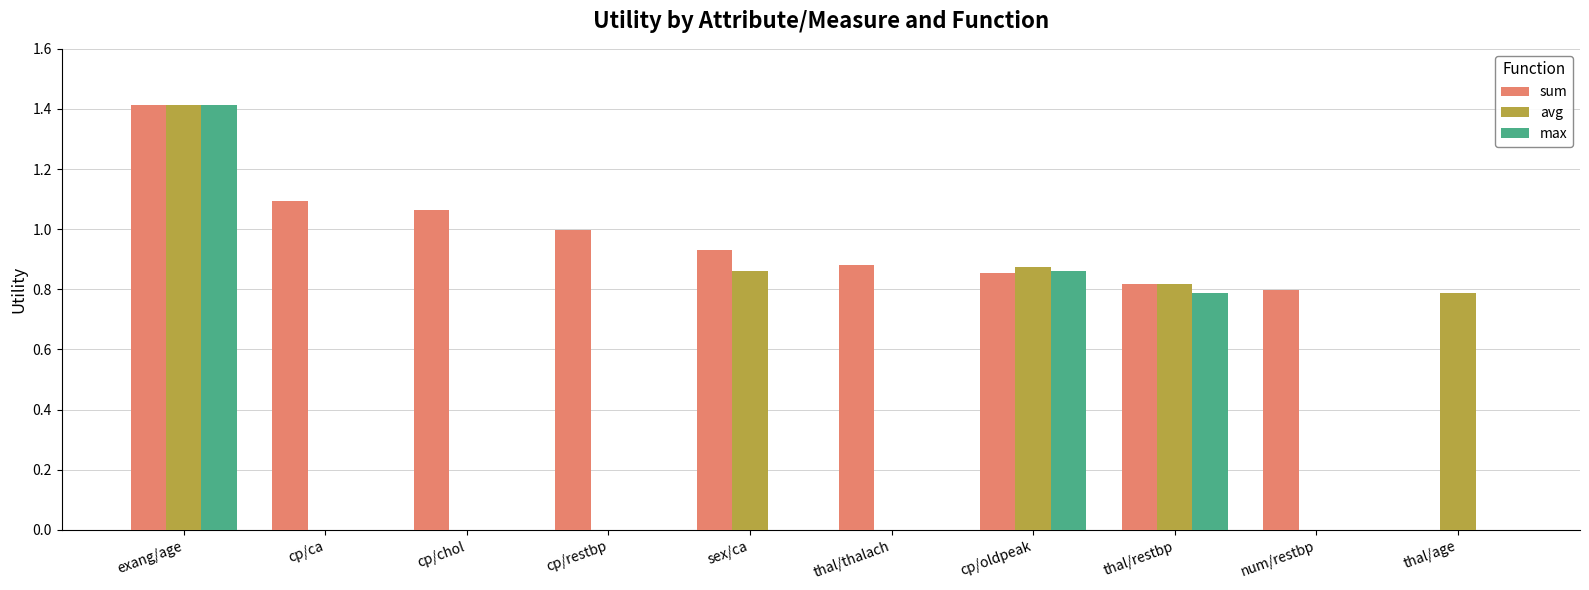

Which category has the highest value across all series?

exang/age